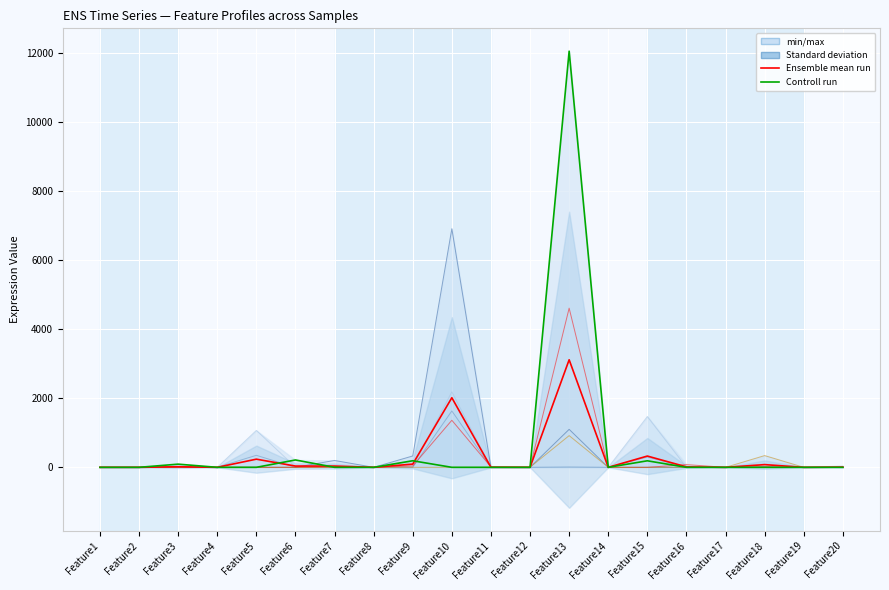

What is the difference between the maximum and second lowest values in the Sample17 series?

918